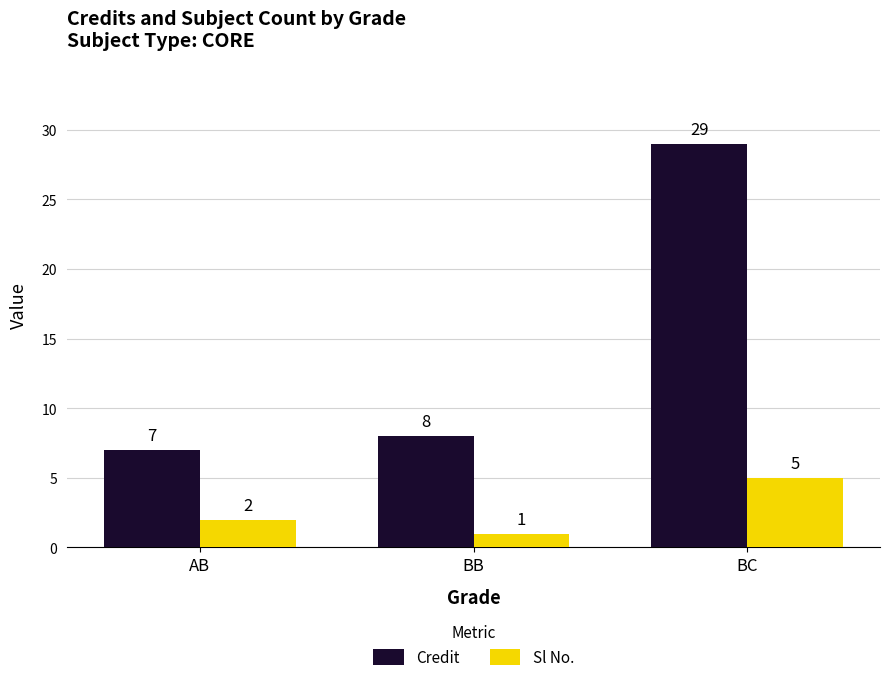

Reading right to left, what are all the values shown in this chart?

Credit: 29	8	7
Sl No.: 5	1	2